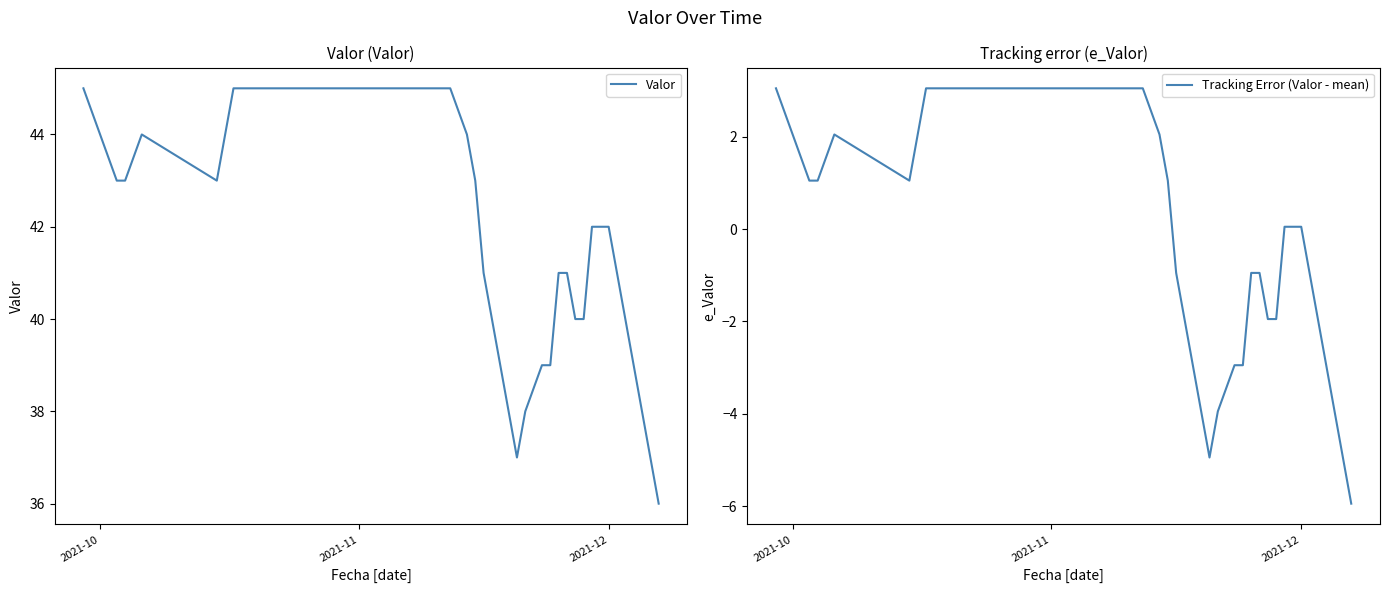

Rank the series by their average value, from lowest to highest.

Tracking Error (Valor - mean), Valor